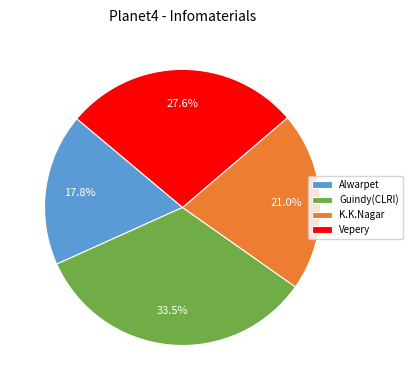

Is there a majority slice in this chart?

No